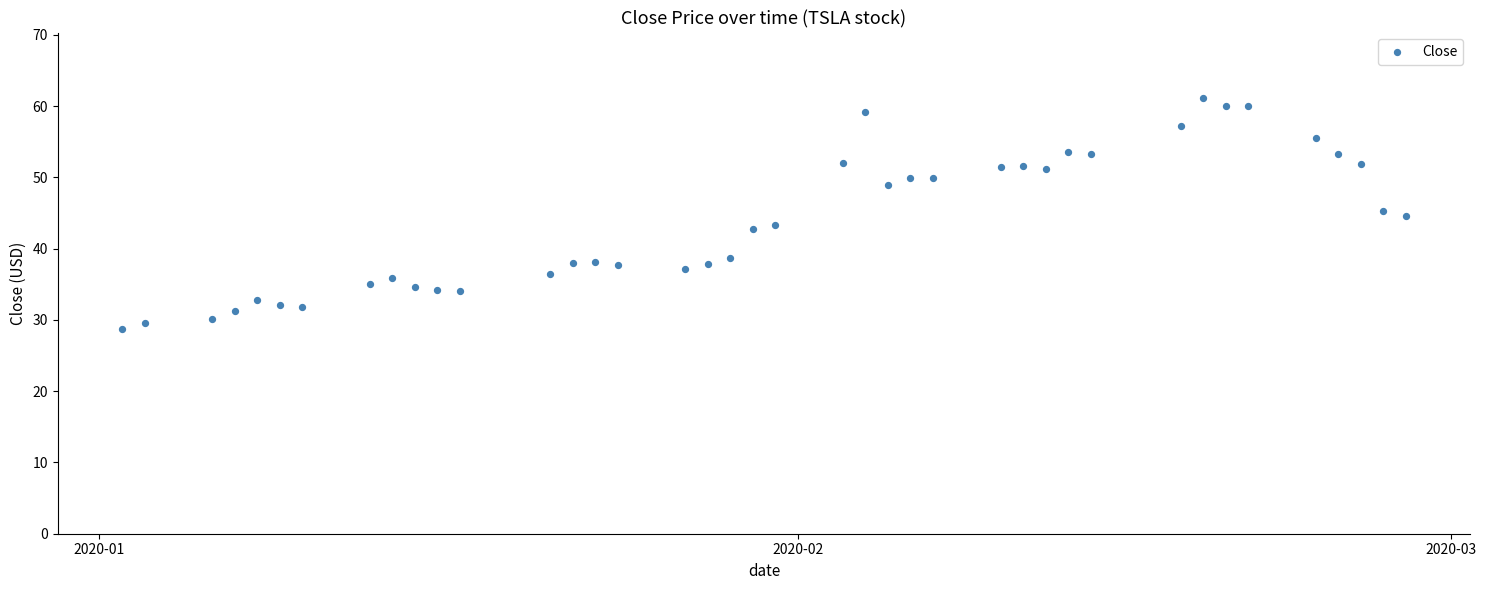

What is the range of X values (max minus min)?

57.0